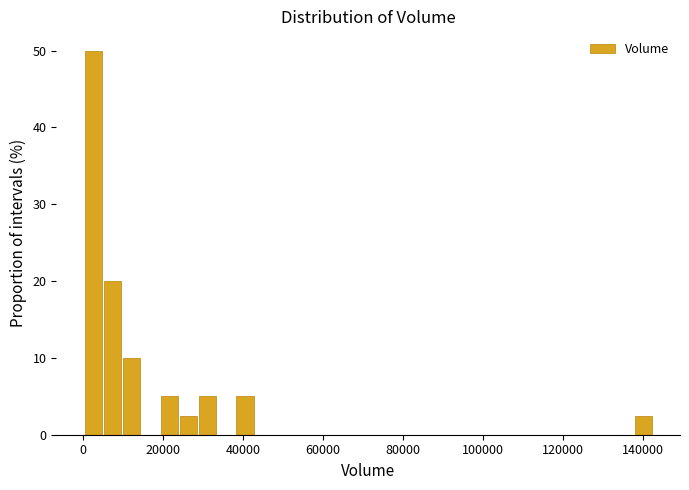

Around what value on the x-axis is the tallest bar? Give the approximate position of its centre, as read against the axis.

2000